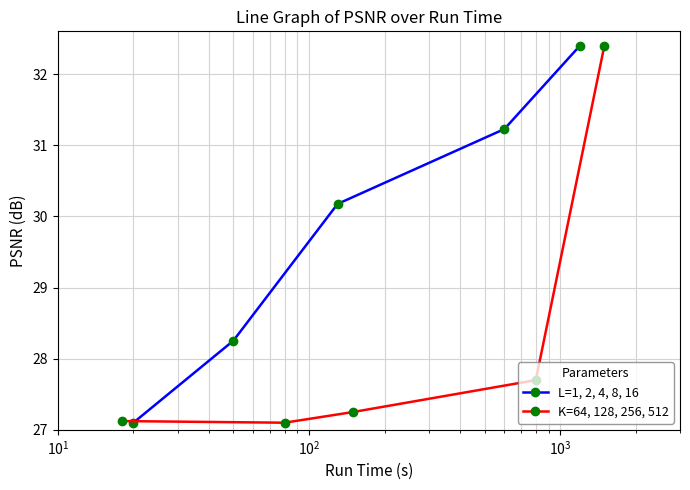

What is the lowest value of the K=64, 128, 256, 512 series?

27.1